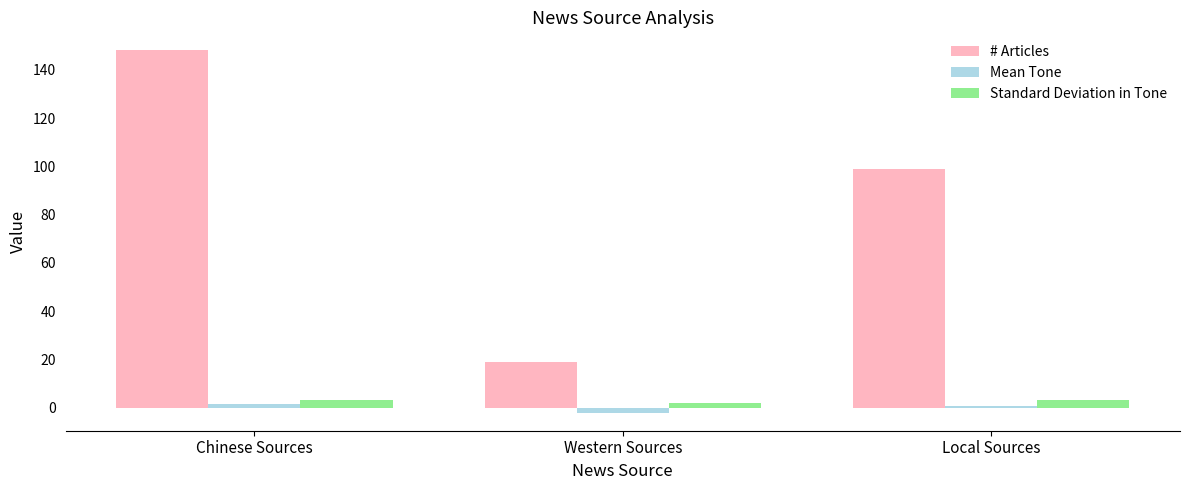

At which category does the chart reach its peak across all series?

Chinese Sources